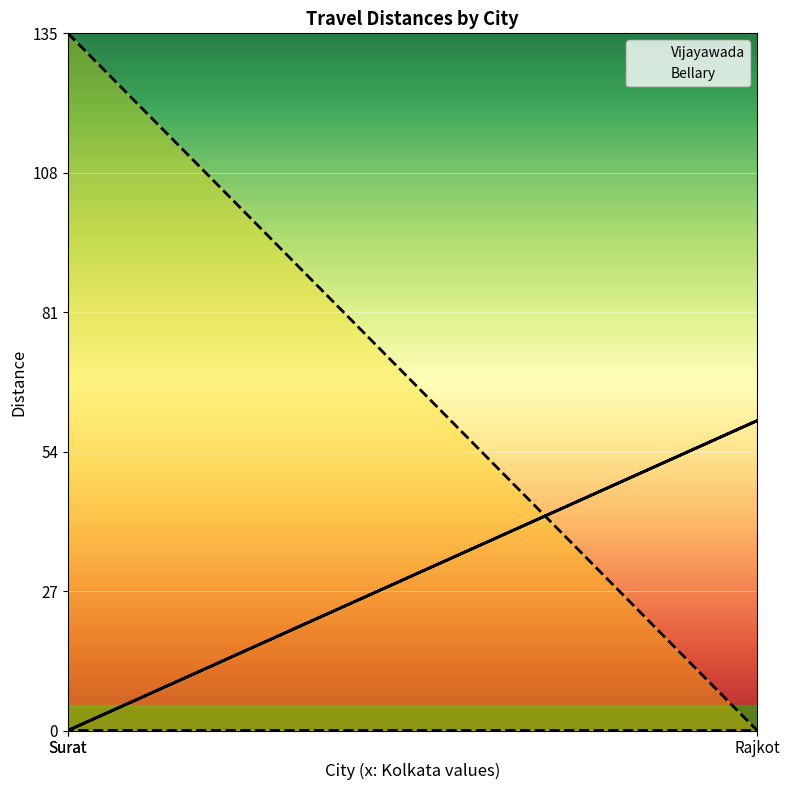

How many values in the Bellary series exceed 0?

1